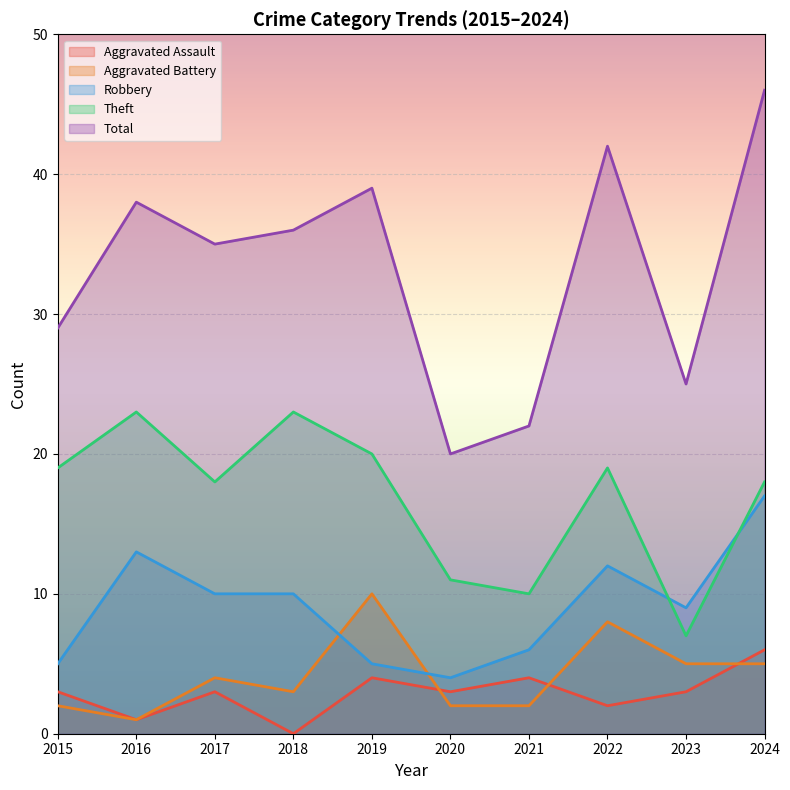

What is the minimum value for Theft?

7